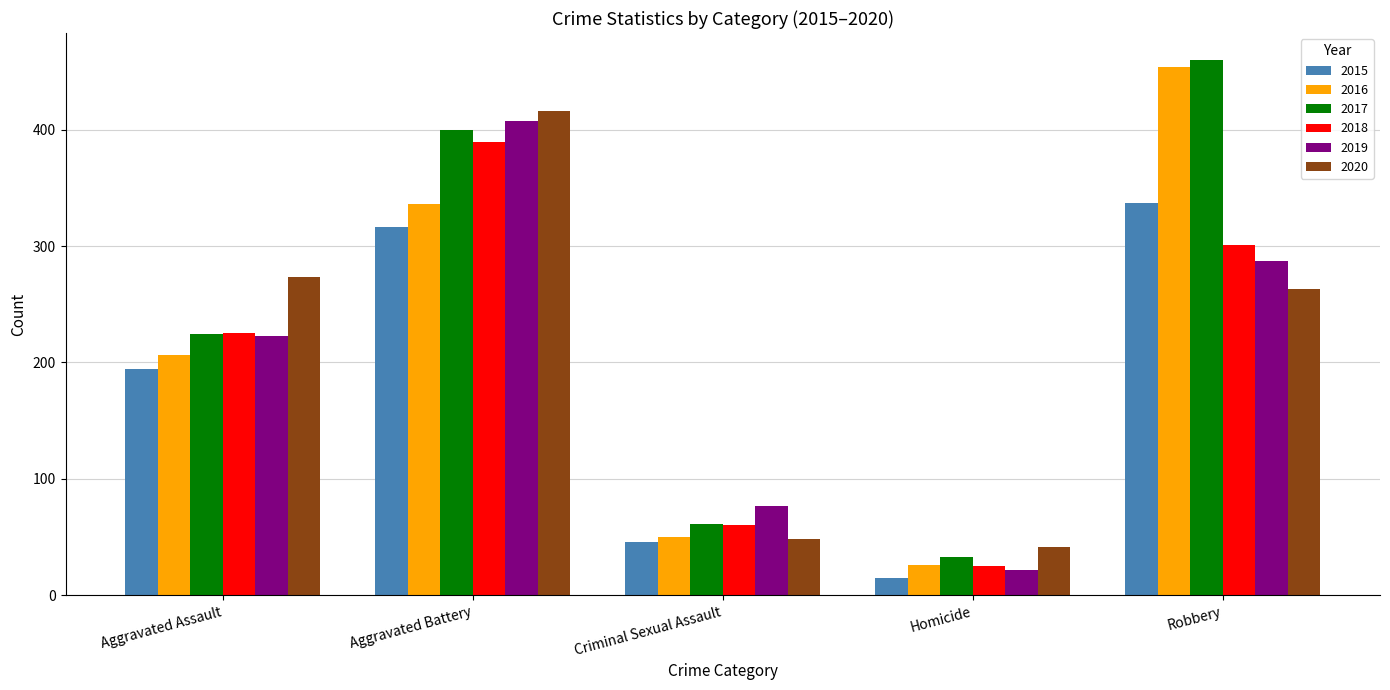

True or false: 2017 has a value of 61 at Criminal Sexual Assault.

True